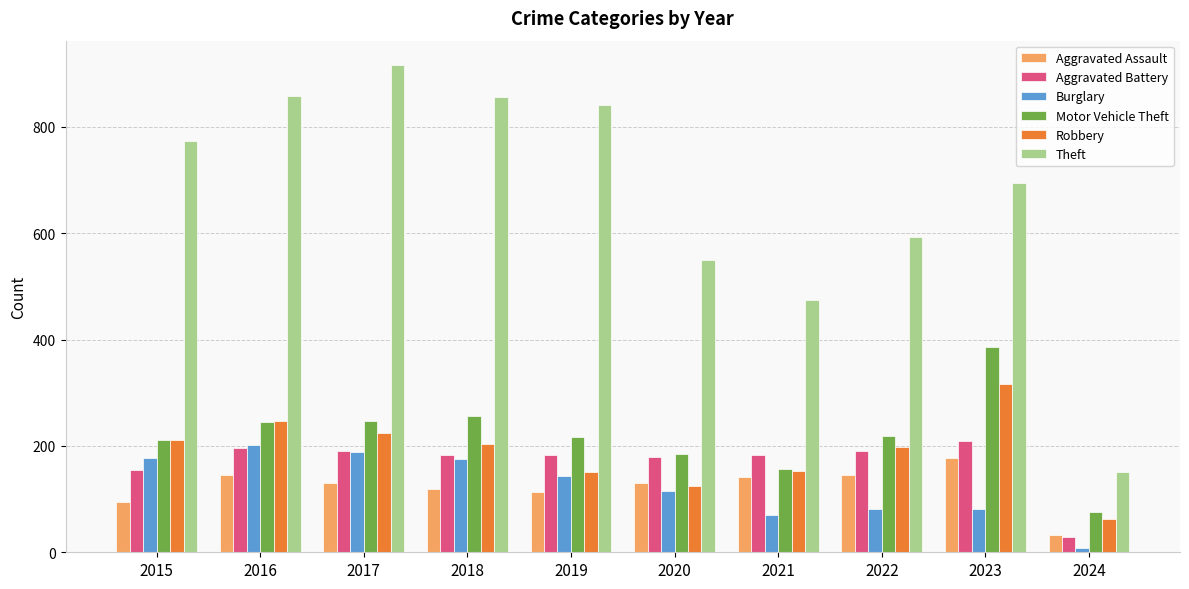

The Theft series shows 774 at 2015. True or false?

True